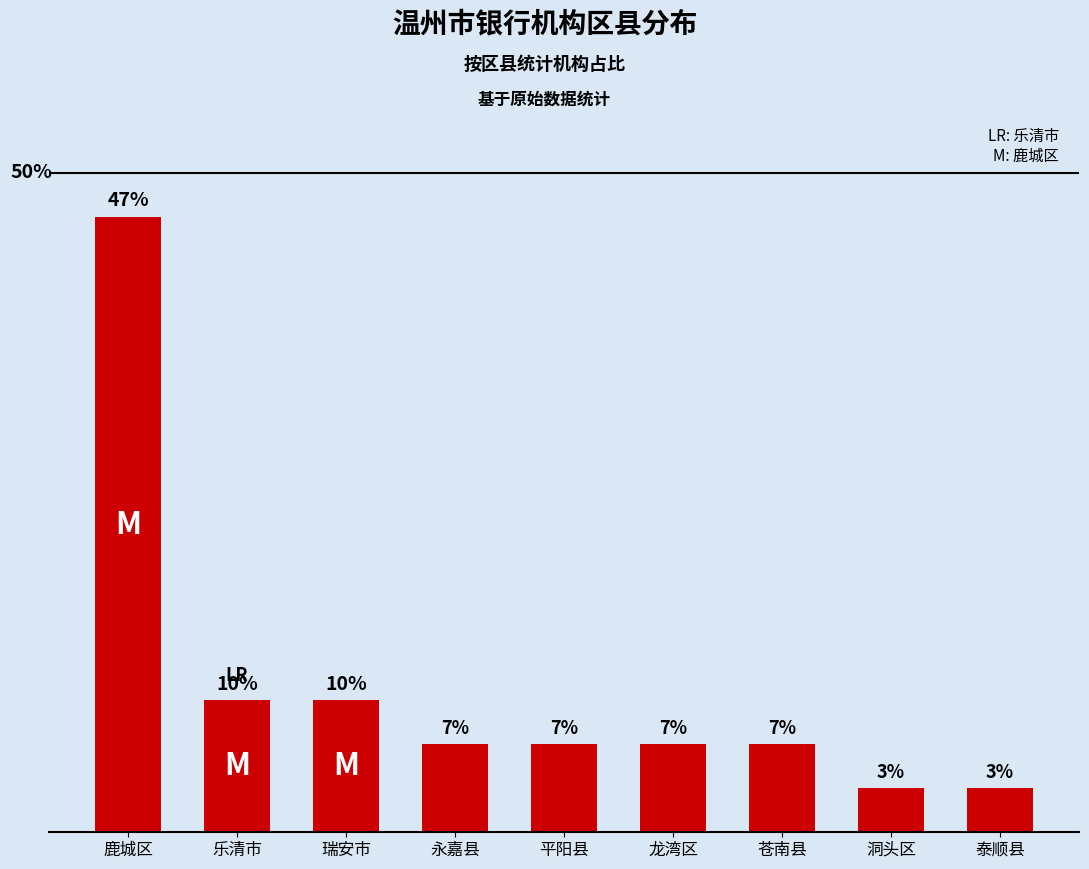

Which category has the highest value across all series?

鹿城区